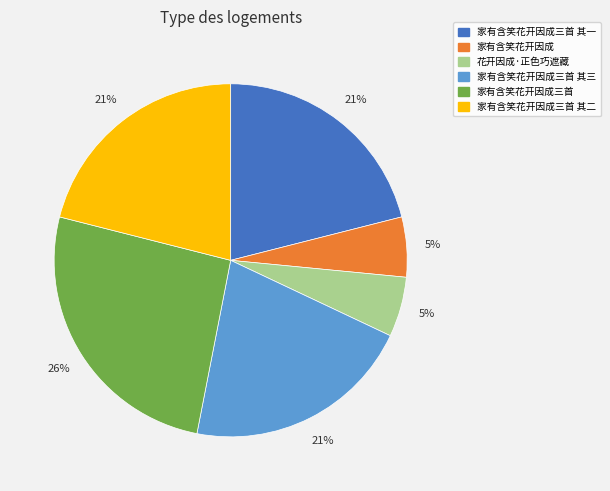

Does 花开因成·正色巧遮藏 account for over 50% of the chart?

No